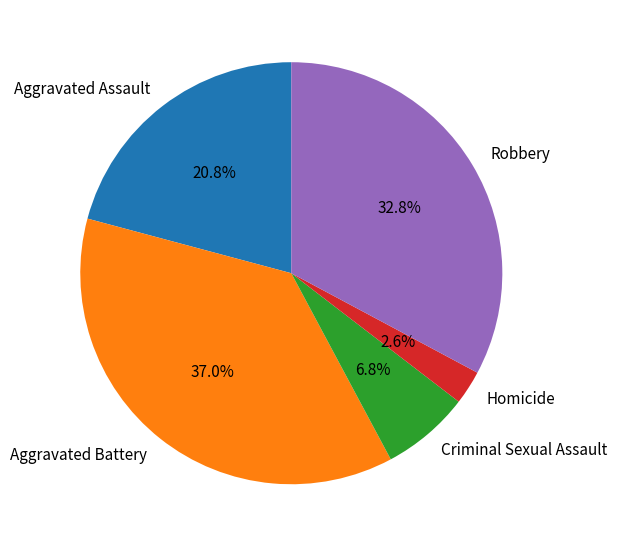

The Aggravated Assault slice represents 26% of the pie. True or false?

False